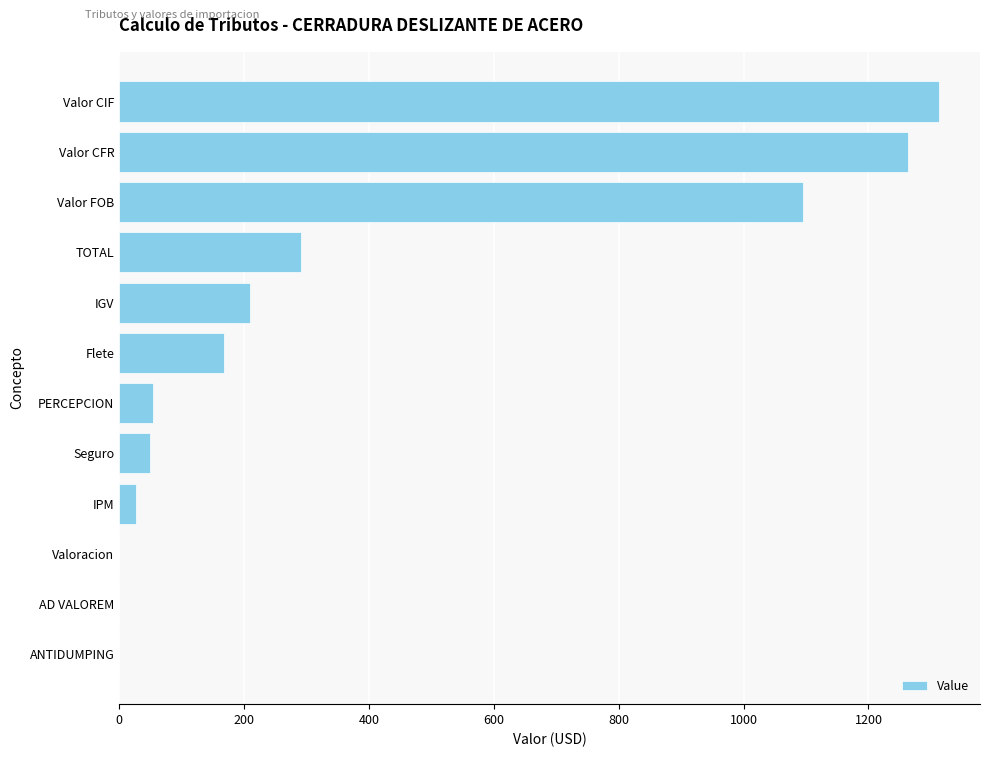

At which category does the chart reach its peak across all series?

Valor CIF